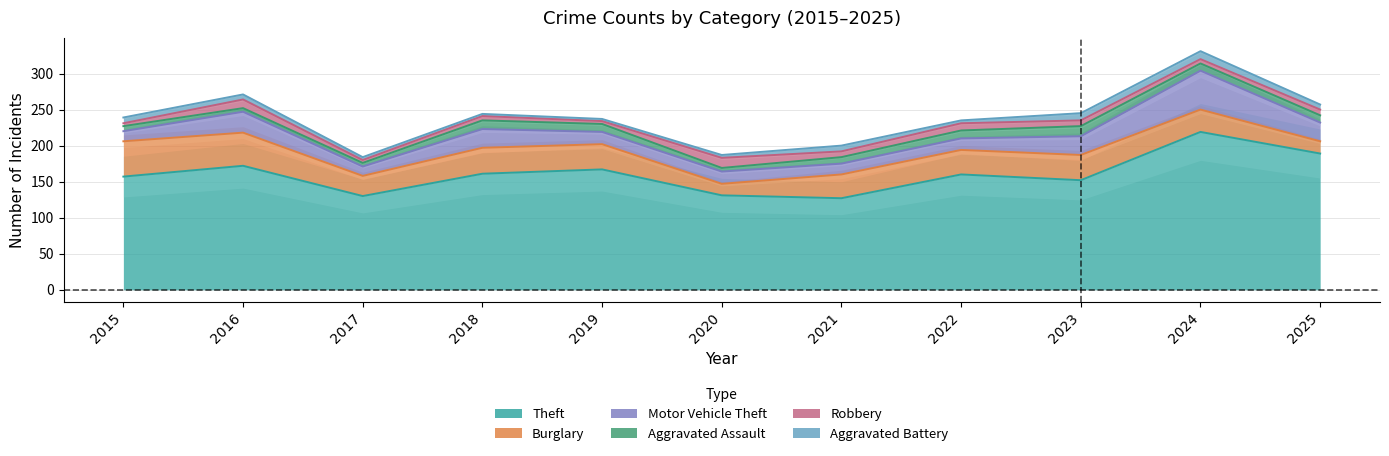

At which label is Aggravated Battery closest to 7?

2016